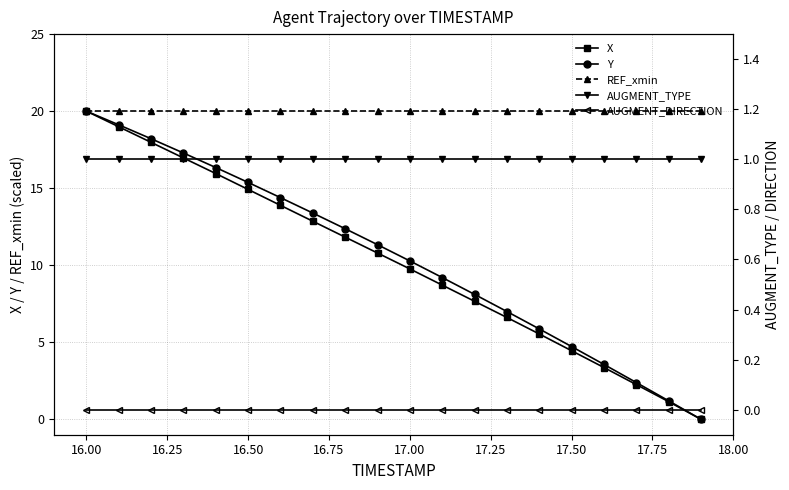

How many lines are shown in the chart?

5